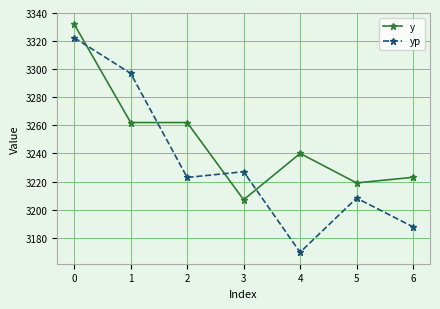

What is the maximum value for yp?

3322.4